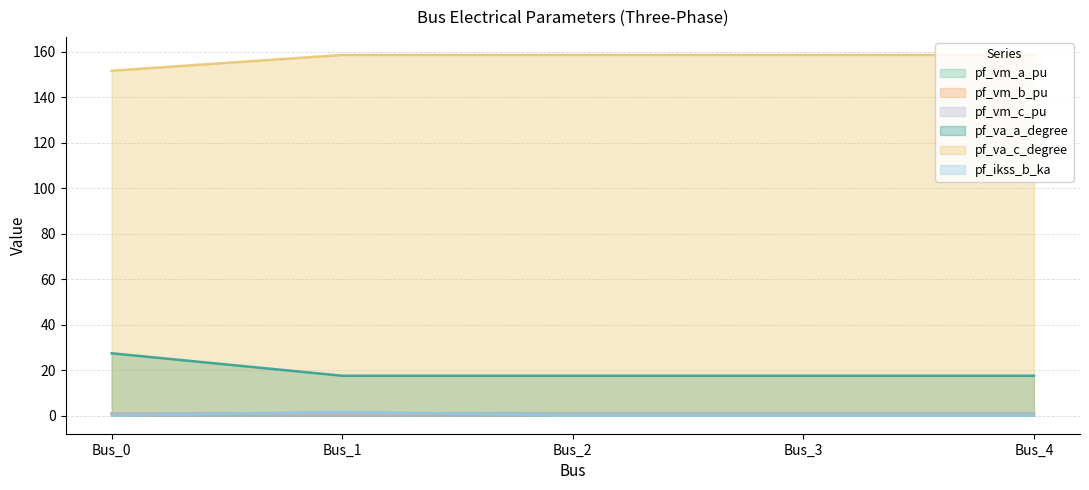

Between Bus_2 and Bus_3, which is larger?

Bus_3